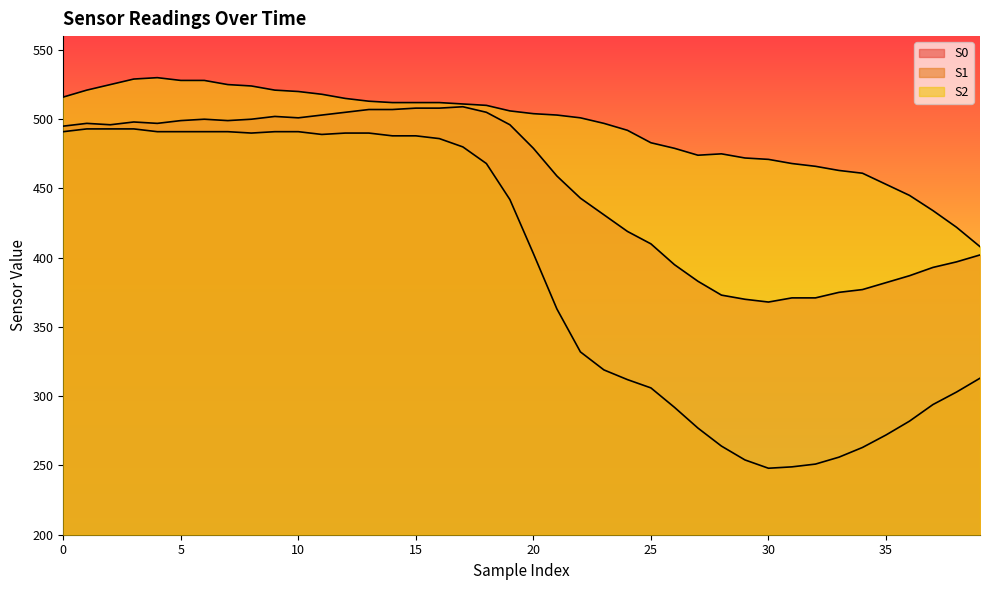

The S0 series shows 135 at 1. True or false?

False